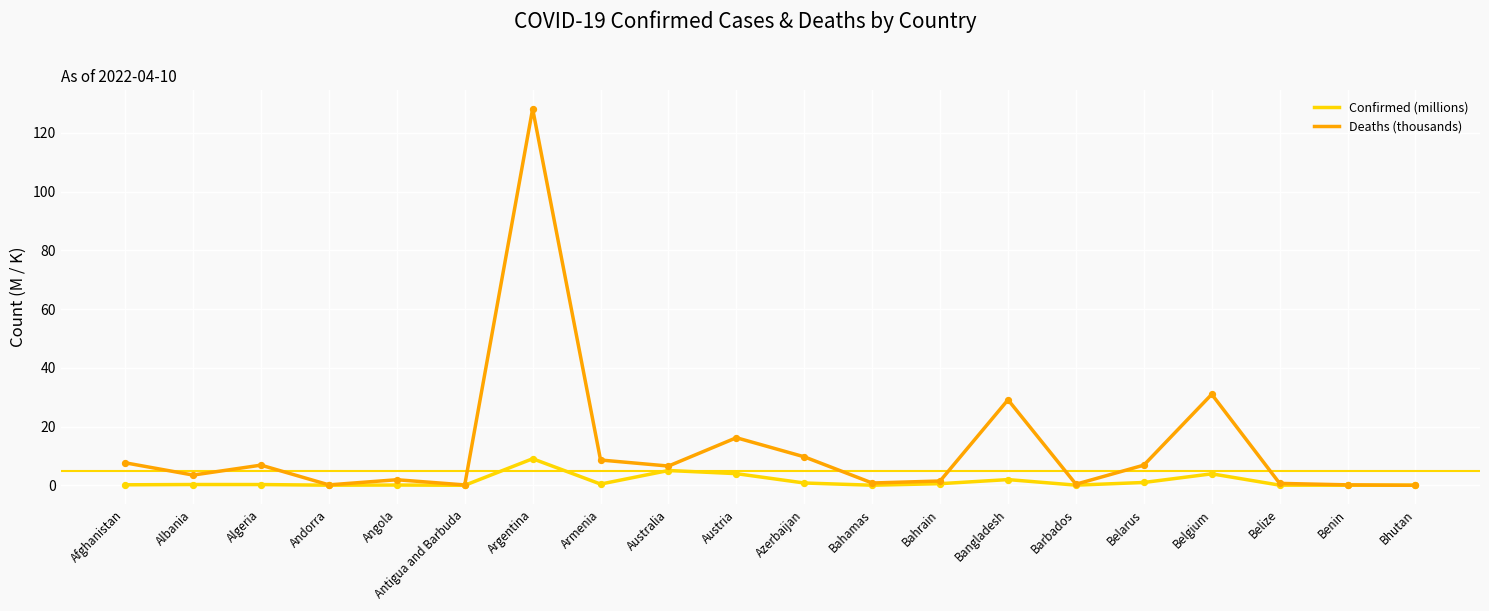

Rank the series by their average value, from lowest to highest.

Confirmed (millions), Deaths (thousands)